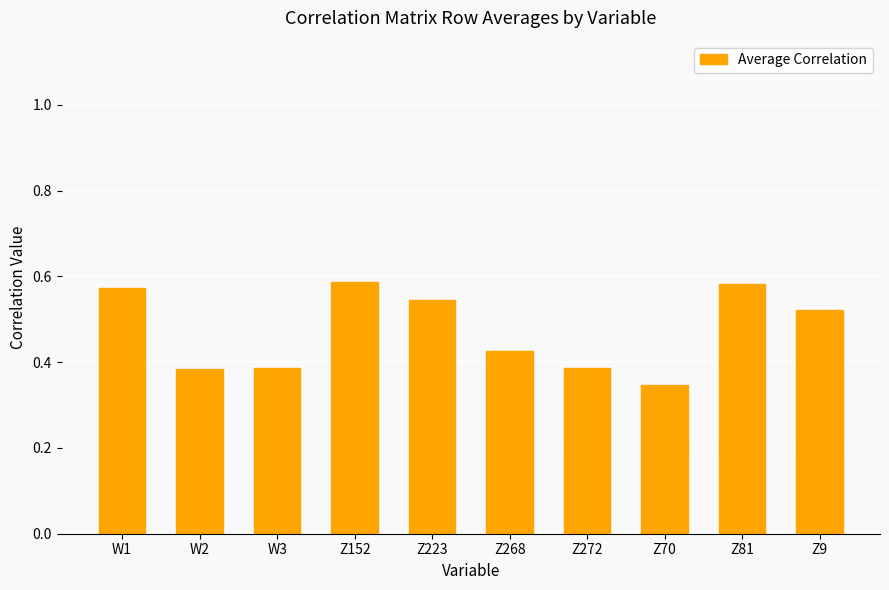

What is the difference between the maximum and second lowest values?

0.2